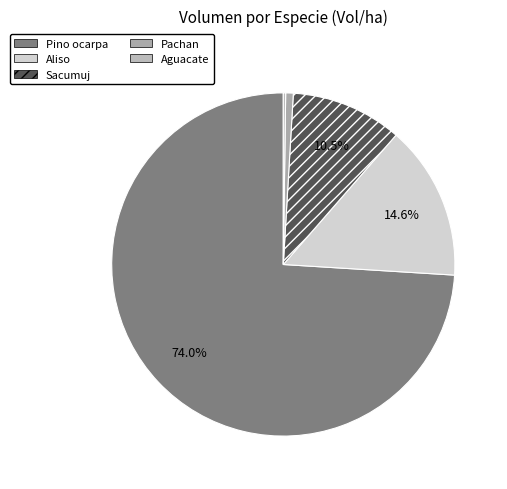

The Aguacate slice represents 0% of the pie. True or false?

True